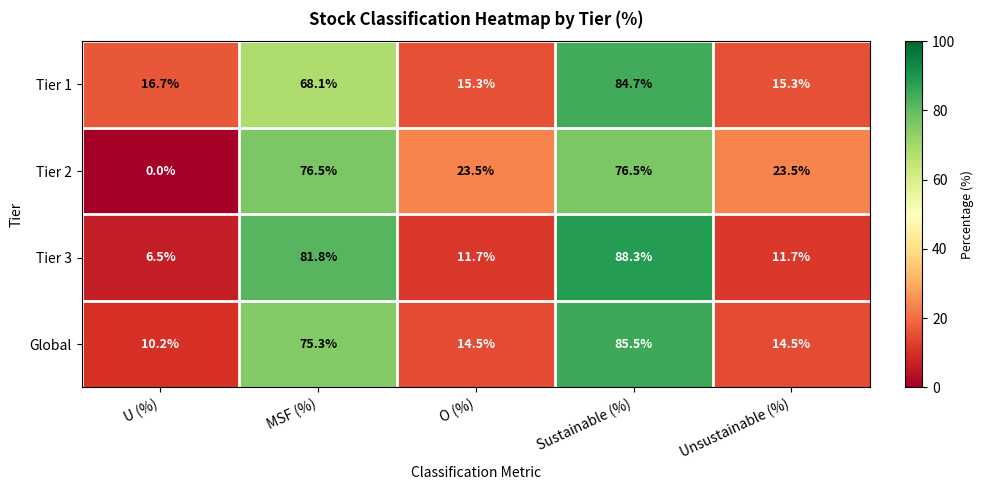

Rank the series at O (%) from highest to lowest value.

Tier 2, Tier 1, Global, Tier 3